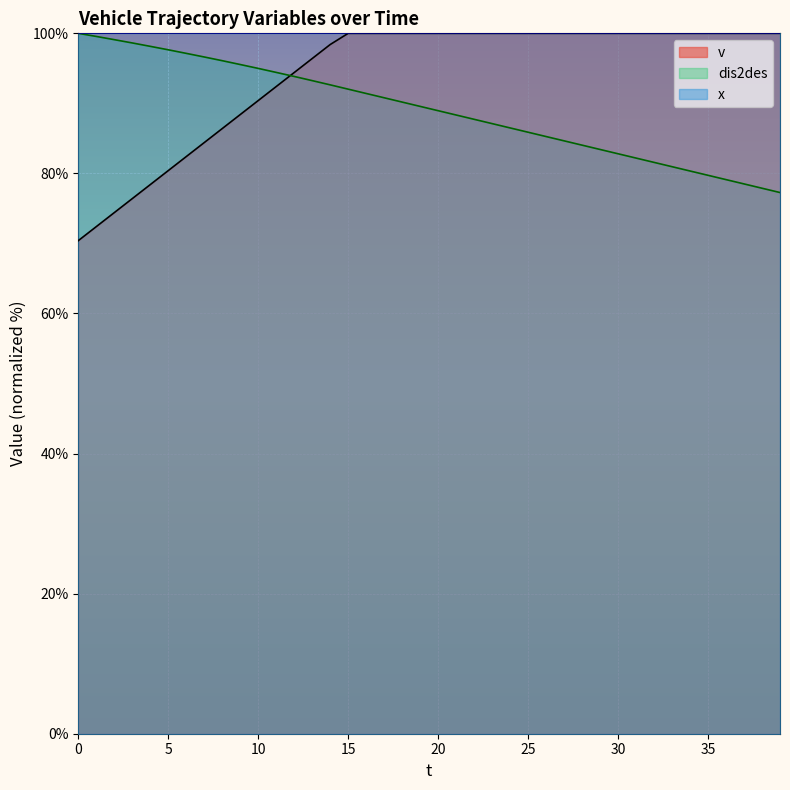

How many times do dis2des and v cross each other?

1